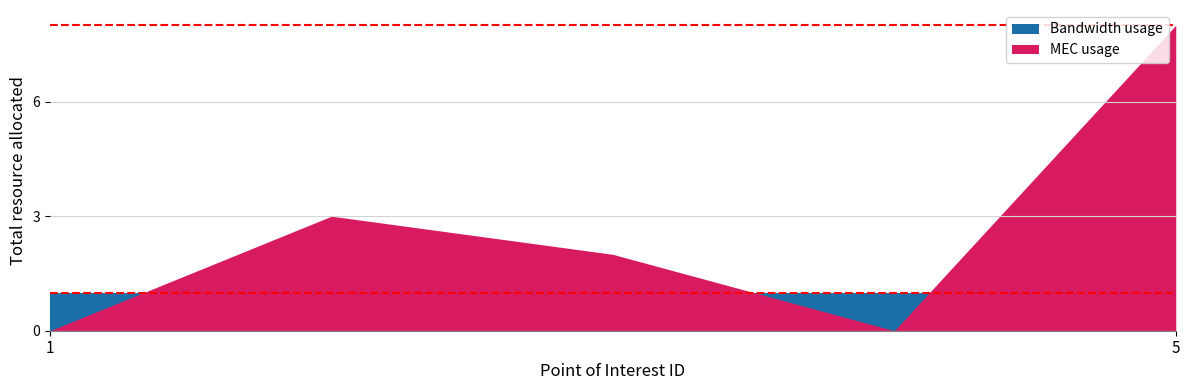

What is the difference between the maximum and minimum values in the MEC usage series?

8